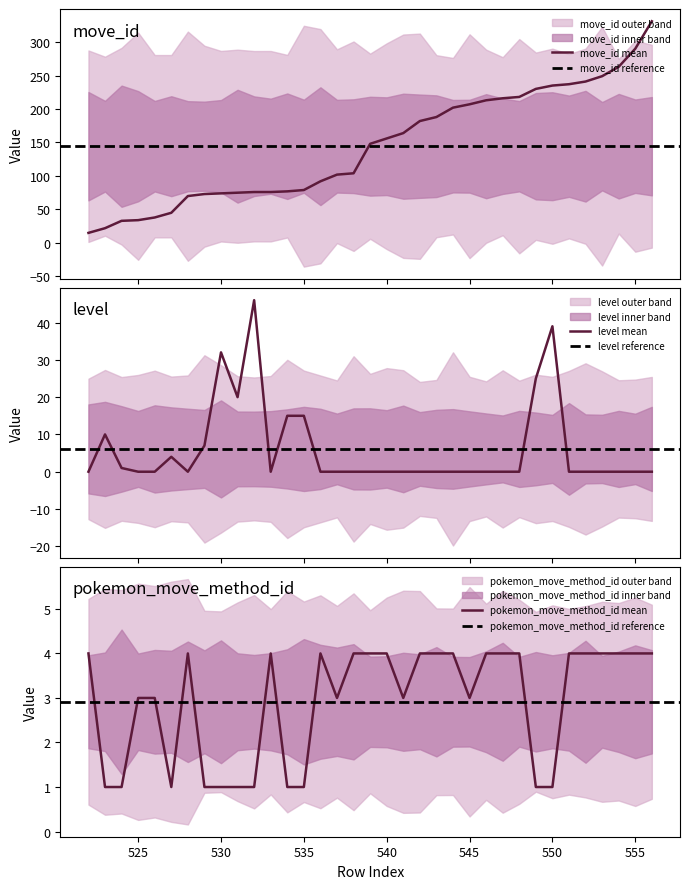

What are all the series names shown in the legend?

move_id, level, pokemon_move_method_id